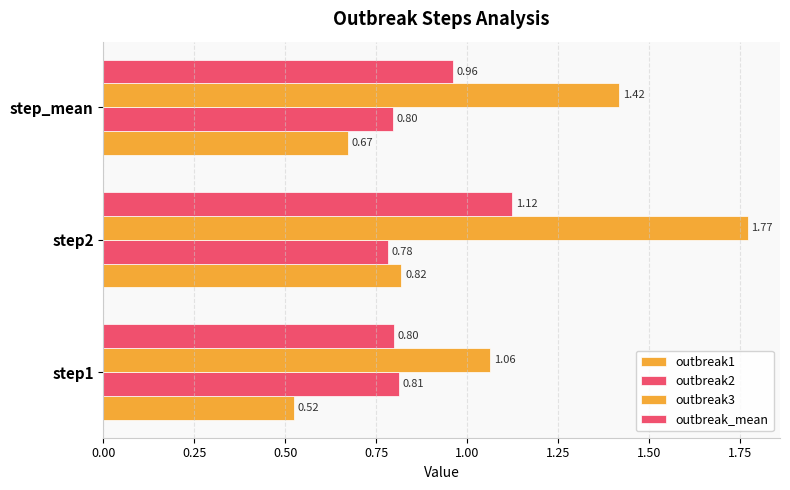

Which series has the widest spread of values?

outbreak3